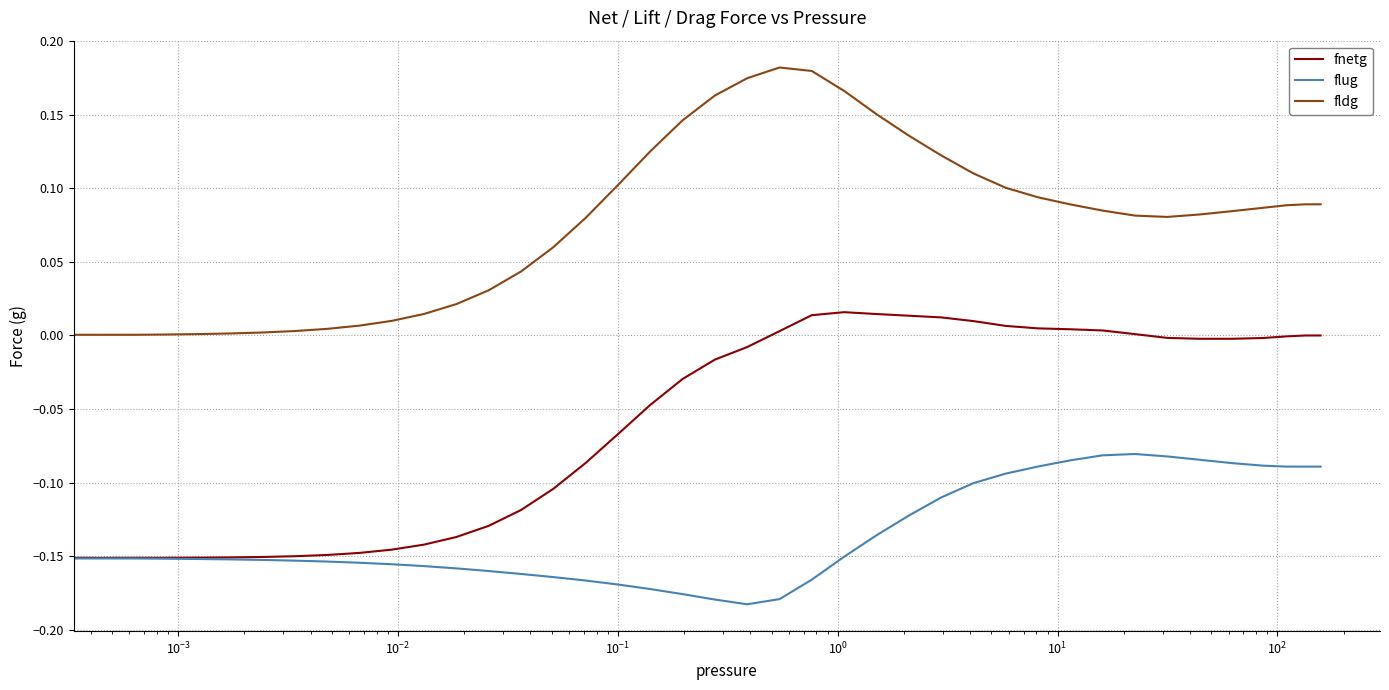

Count the number of categories in the chart.

40